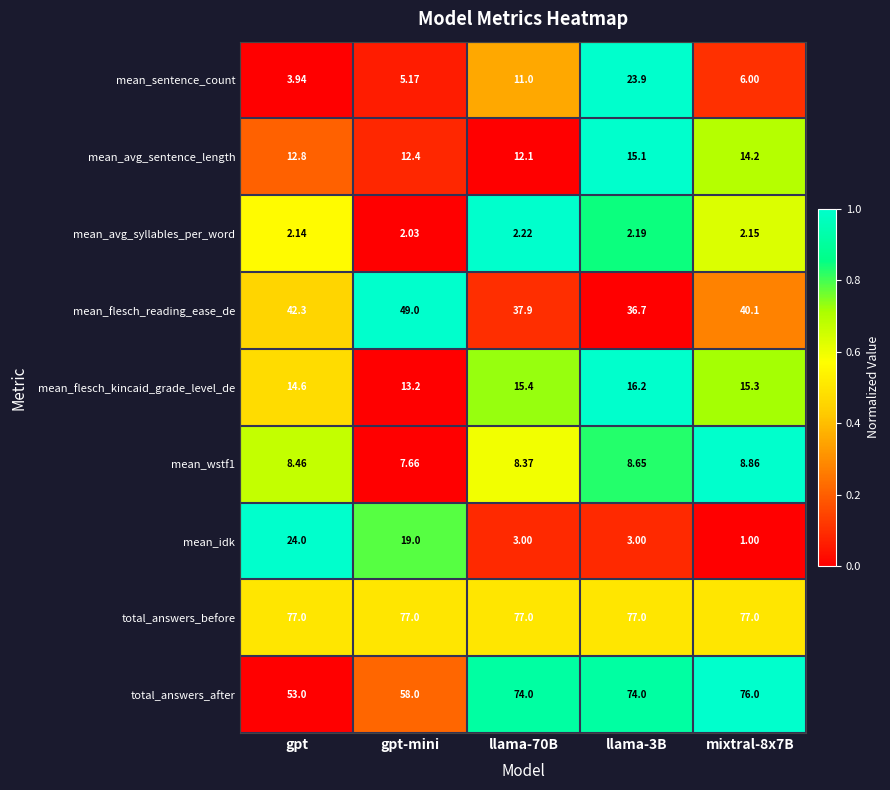

Which series has the largest total across all categories?

total_answers_before